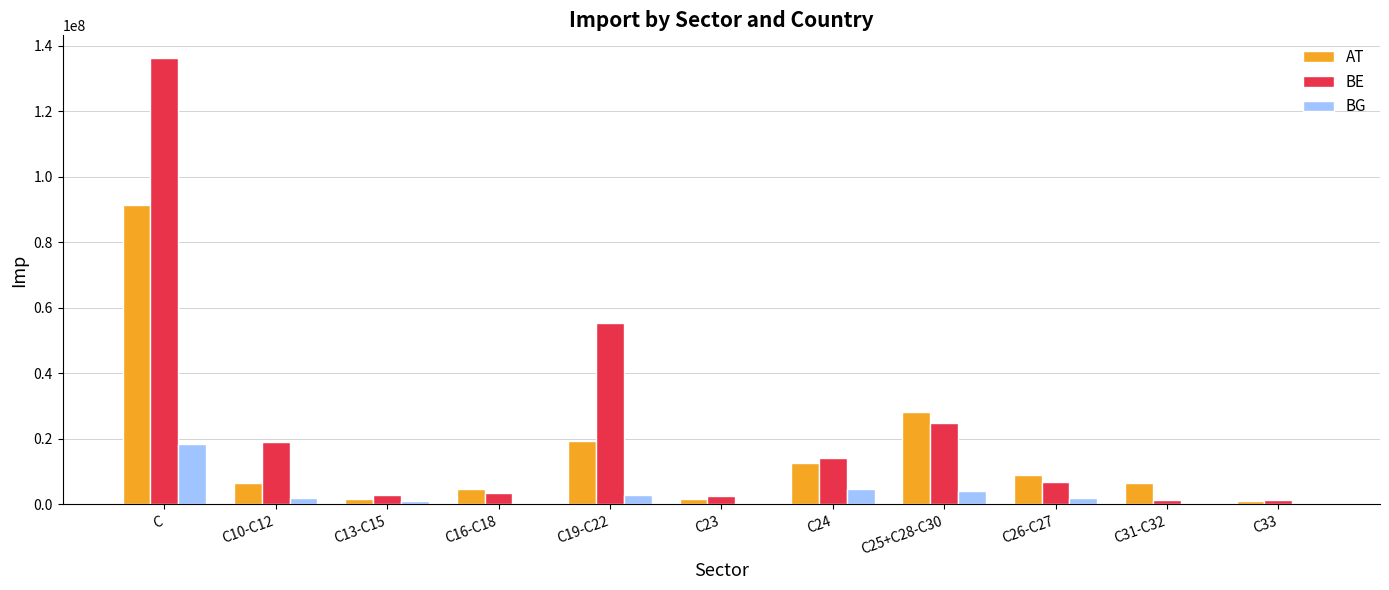

At which category is the sum across all series the highest?

C